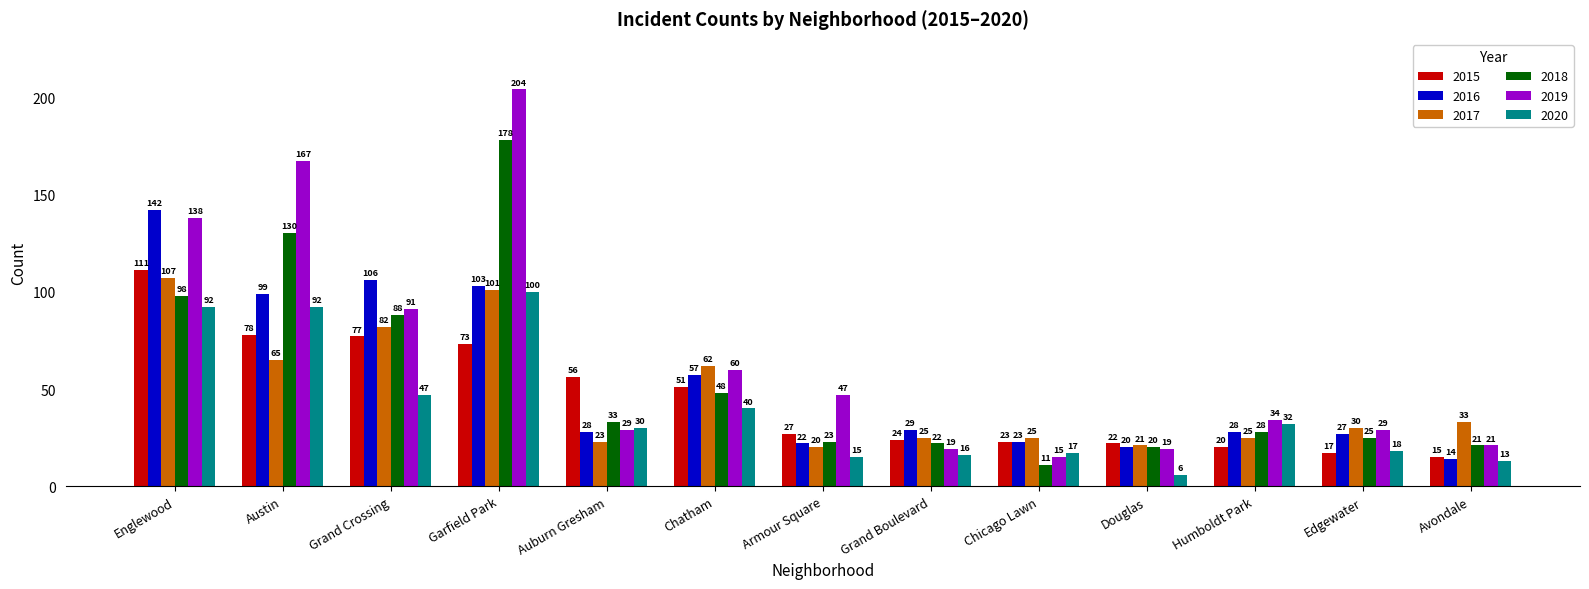

What is the label of the 3rd bar from the right?

Humboldt Park